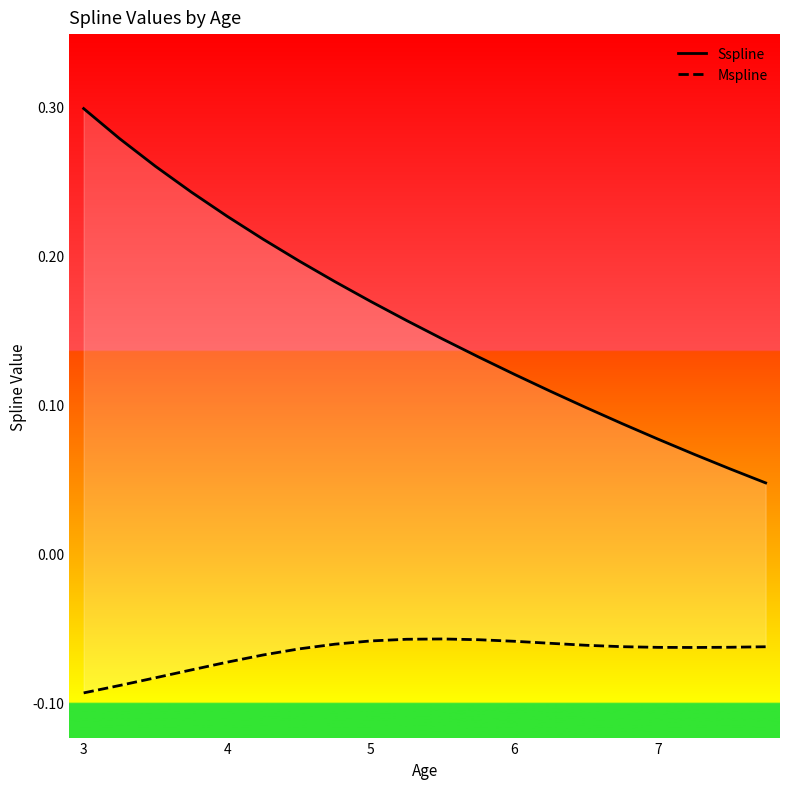

True or false: Mspline and Sspline cross at least once.

False